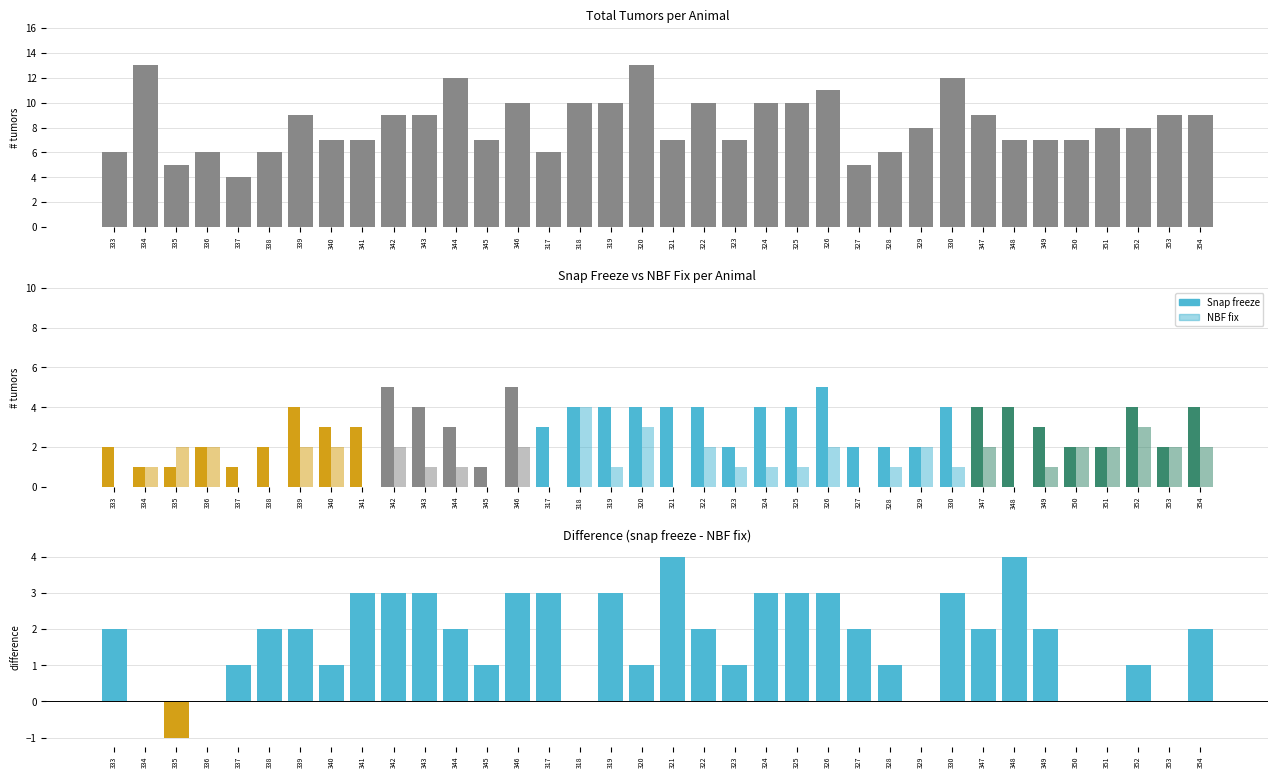

Is it true that snap freeze - NBF fix equals 3 at 317?

True